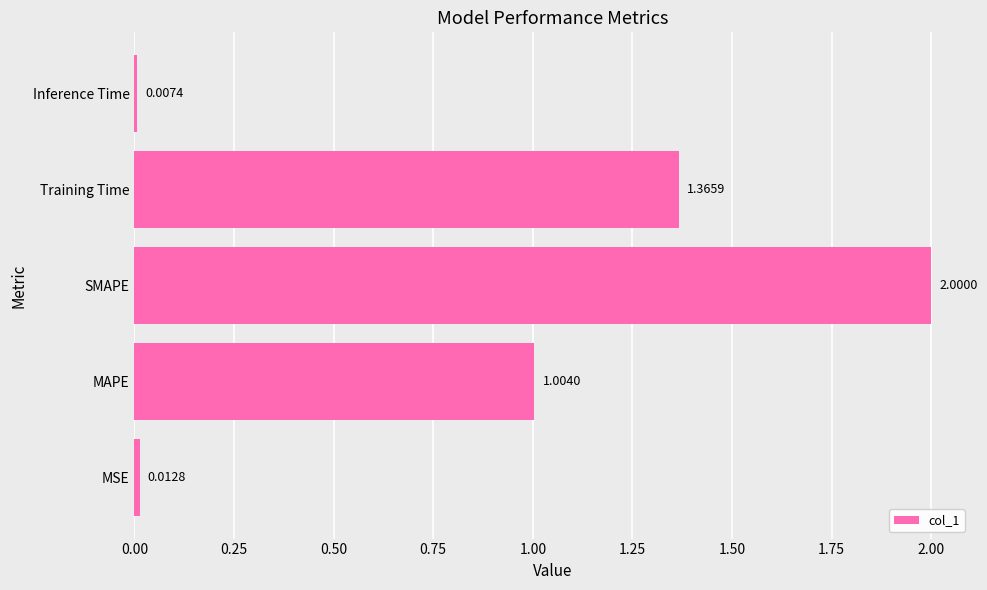

What is the difference between the maximum and minimum values?

2.0